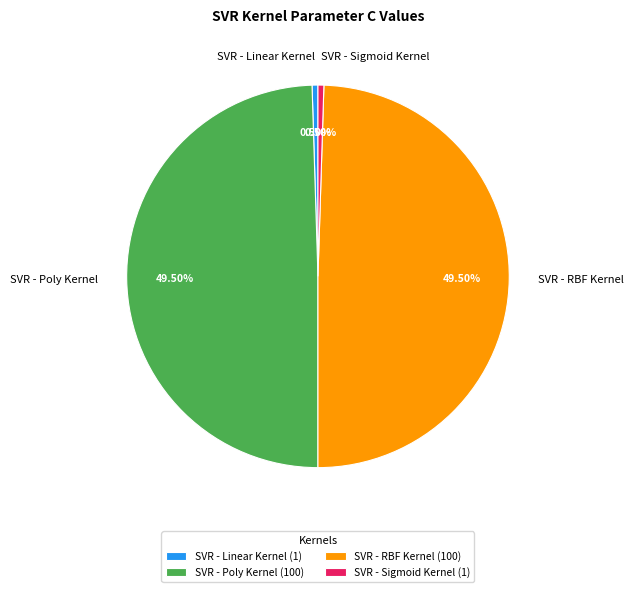

Is the sum of SVR - Sigmoid Kernel and SVR - Linear Kernel greater than half?

No